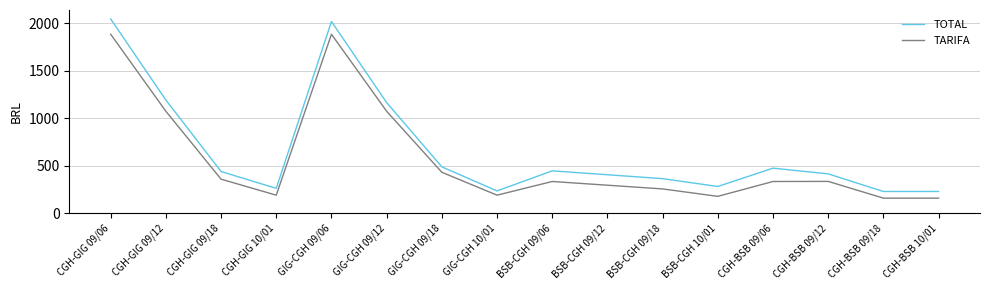

Is it true that TOTAL equals 489.3 at GIG-CGH 09/18?

True